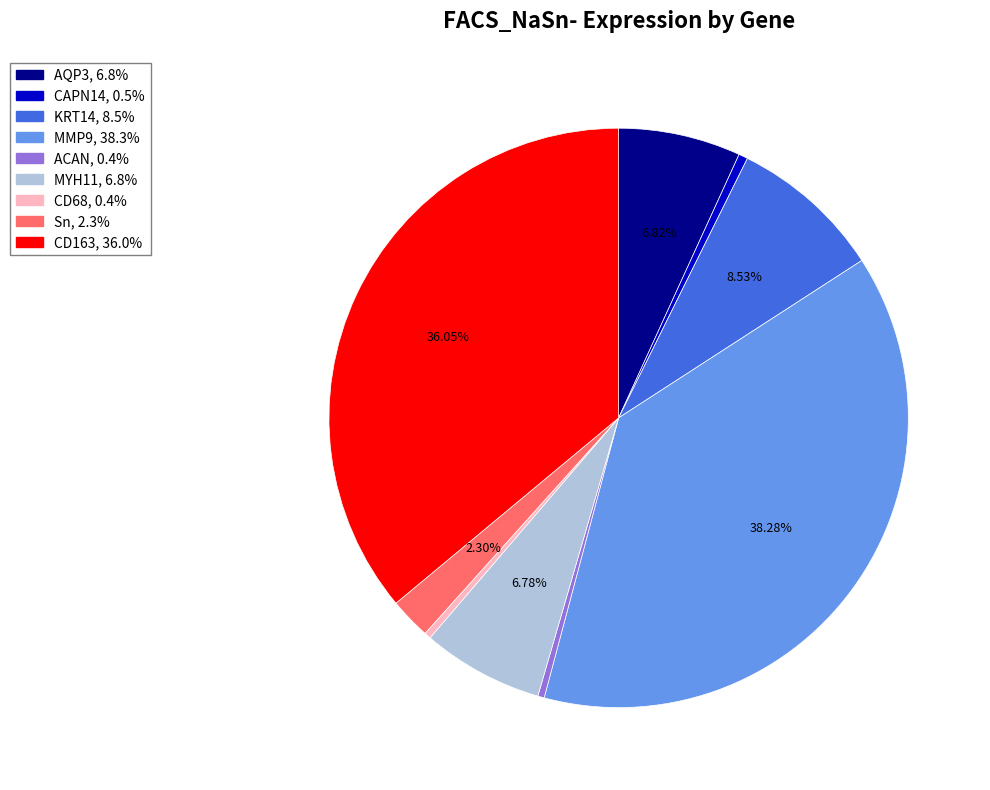

Between ACAN and MYH11, which is larger?

MYH11